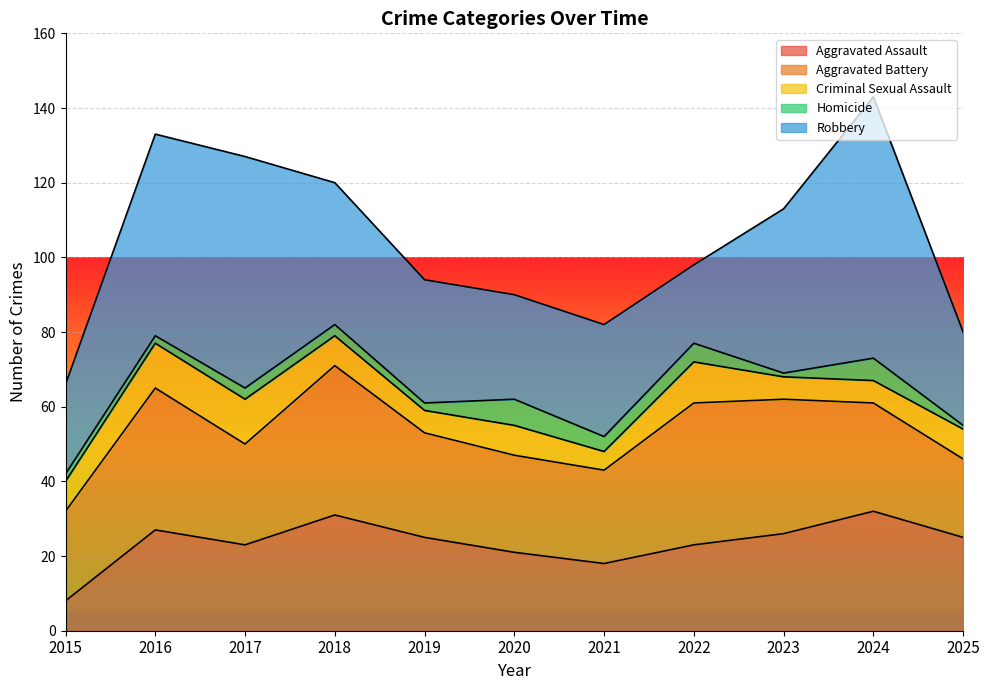

Is the value of Aggravated Assault at 2023 greater than the value of Robbery at 2025?

Yes